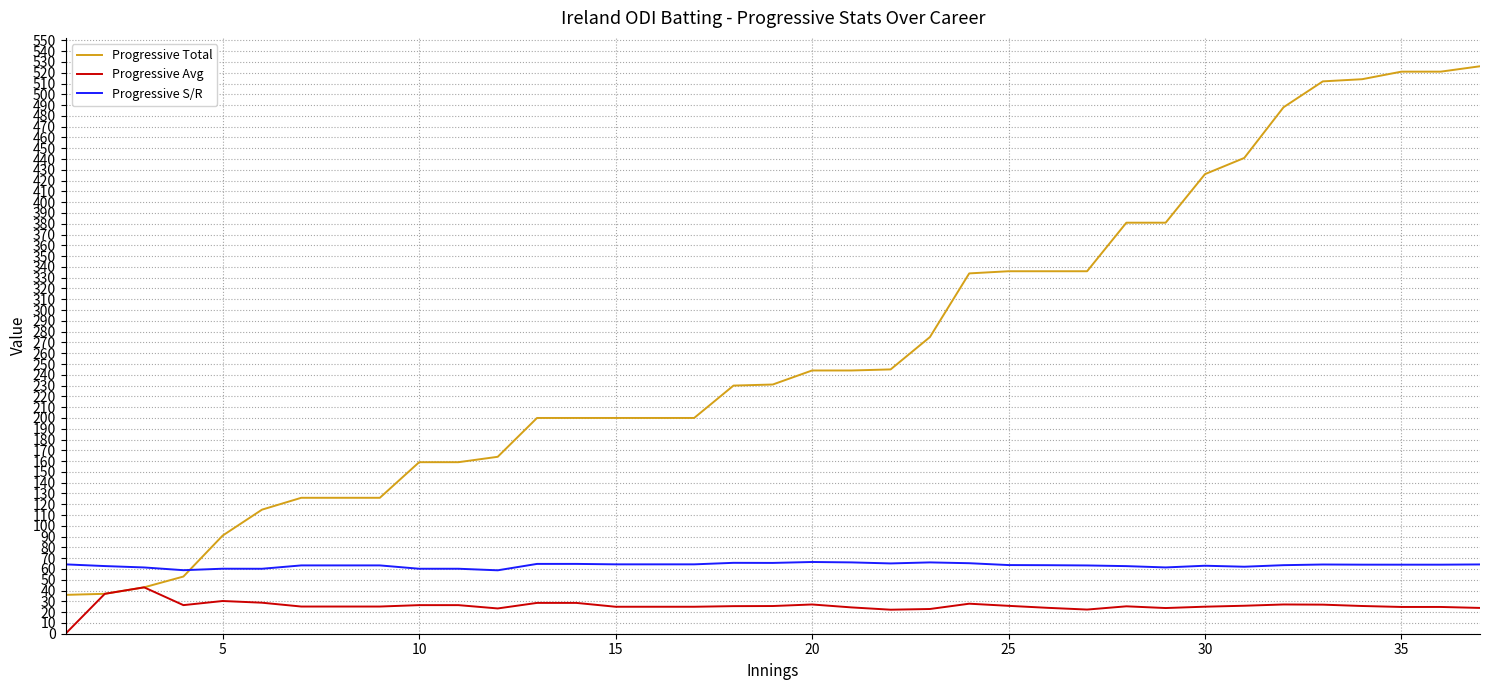

List the series in order of their overall mean, lowest first.

Progressive Avg, Progressive S/R, Progressive Total